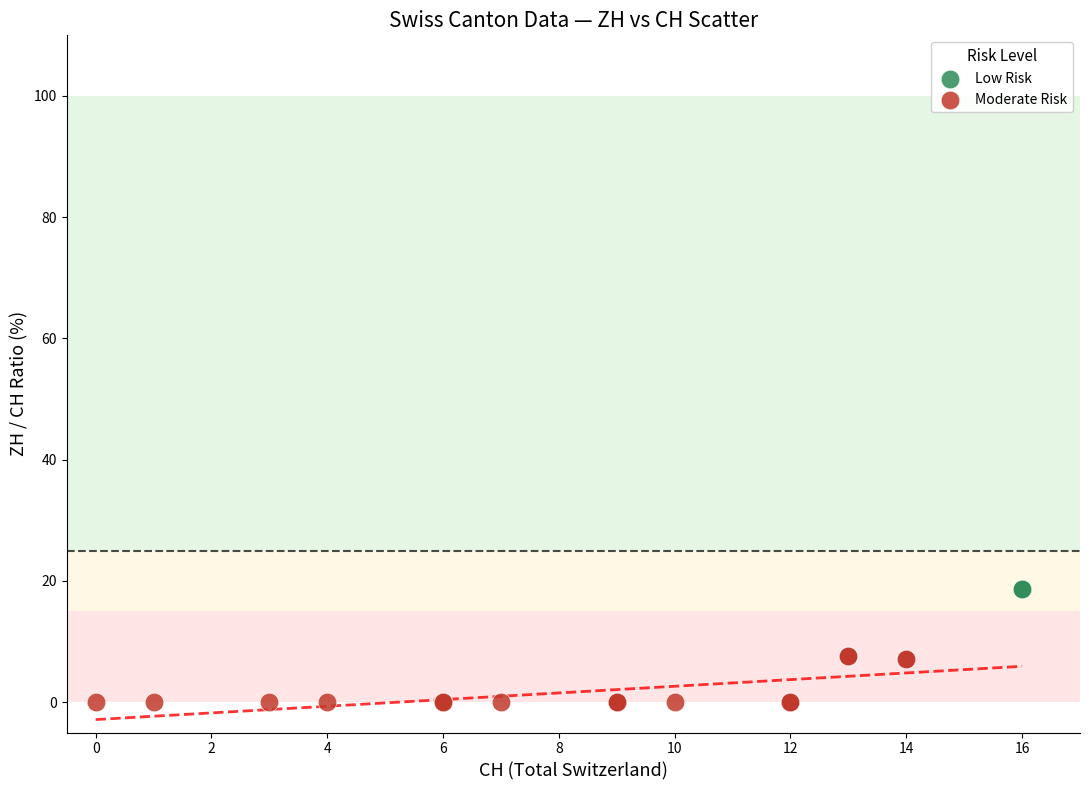

What are all the series names shown in the legend?

Low Risk, Moderate Risk